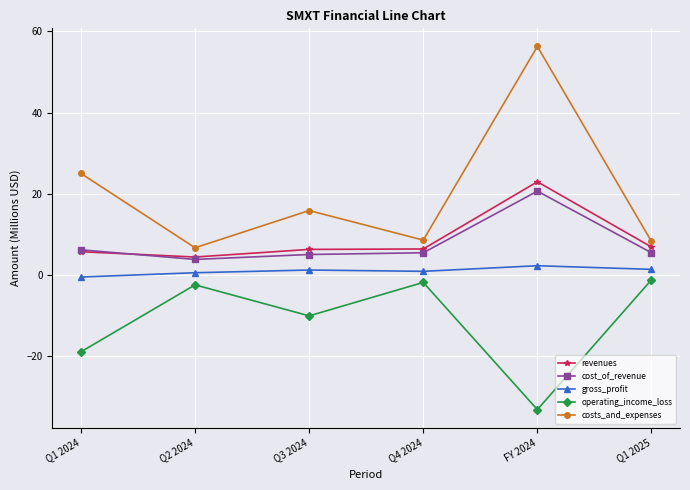

True or false: costs_and_expenses has more than 0 interior local peaks.

True